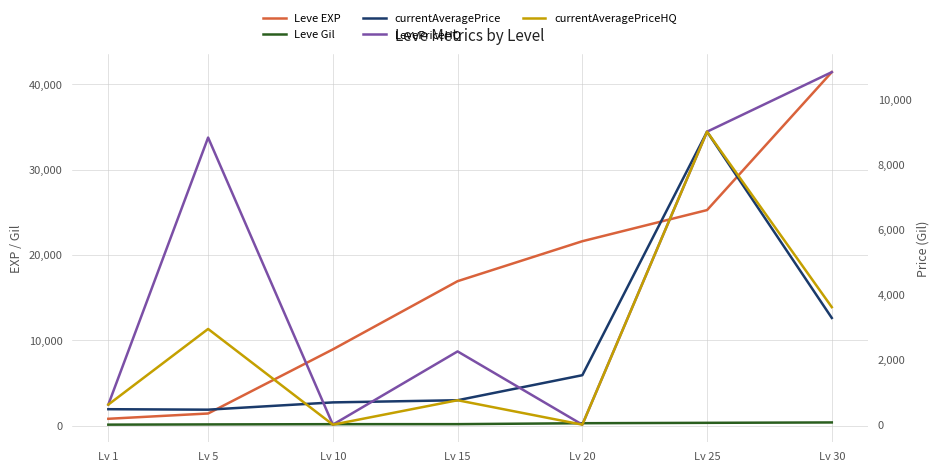

Reading left to right, extract all data points from this chart.

Leve EXP: Lv 1=800.0	Lv 5=1420.0	Lv 10=8930.0	Lv 15=16920.0	Lv 20=21600.0	Lv 25=25250.0	Lv 30=41410.0
Leve Gil: Lv 1=113.0	Lv 5=140.0	Lv 10=169.0	Lv 15=172.0	Lv 20=281.0	Lv 25=326.0	Lv 30=372.0
currentAveragePrice: Lv 1=474.7	Lv 5=460.1	Lv 10=683.7	Lv 15=750.0	Lv 20=1519.0	Lv 25=9000.0	Lv 30=3278.5
LevePriceHQ: Lv 1=616.3	Lv 5=8820.0	Lv 10=0.0	Lv 15=2250.0	Lv 20=0.0	Lv 25=9000.0	Lv 30=10830.3
currentAveragePriceHQ: Lv 1=616.3	Lv 5=2940.0	Lv 10=0.0	Lv 15=750.0	Lv 20=0.0	Lv 25=9000.0	Lv 30=3610.1